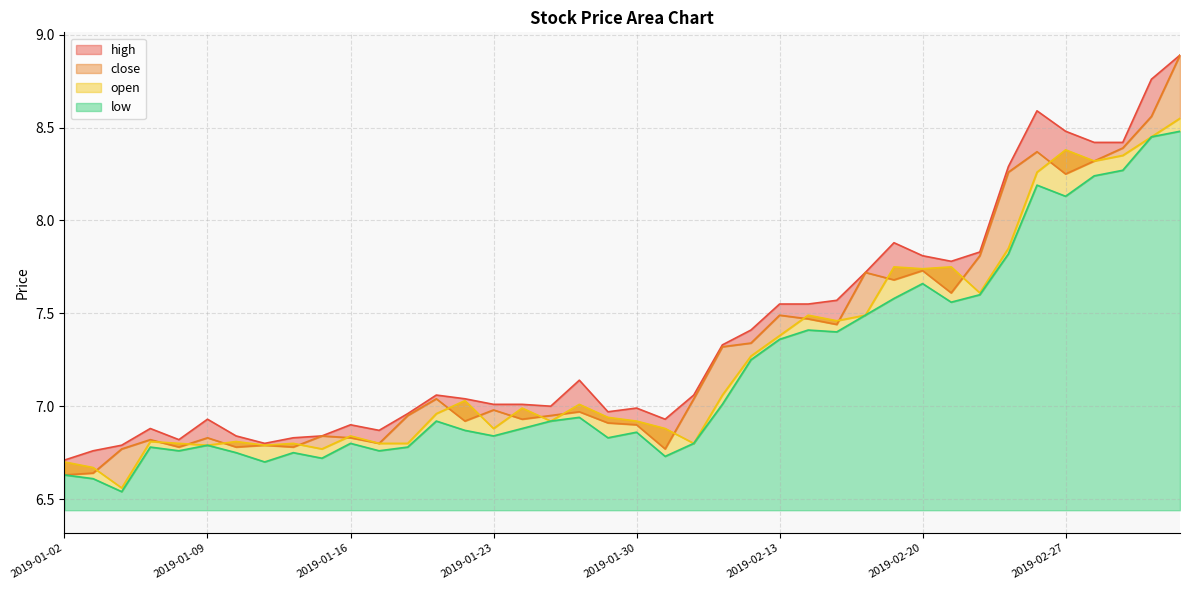

Read the open value at 2019-01-25.

6.9